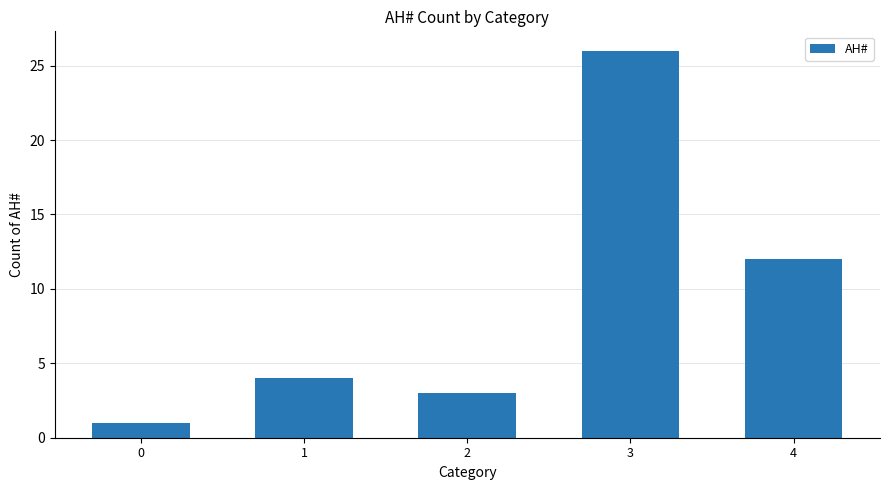

At which label is the value closest to 13?

4